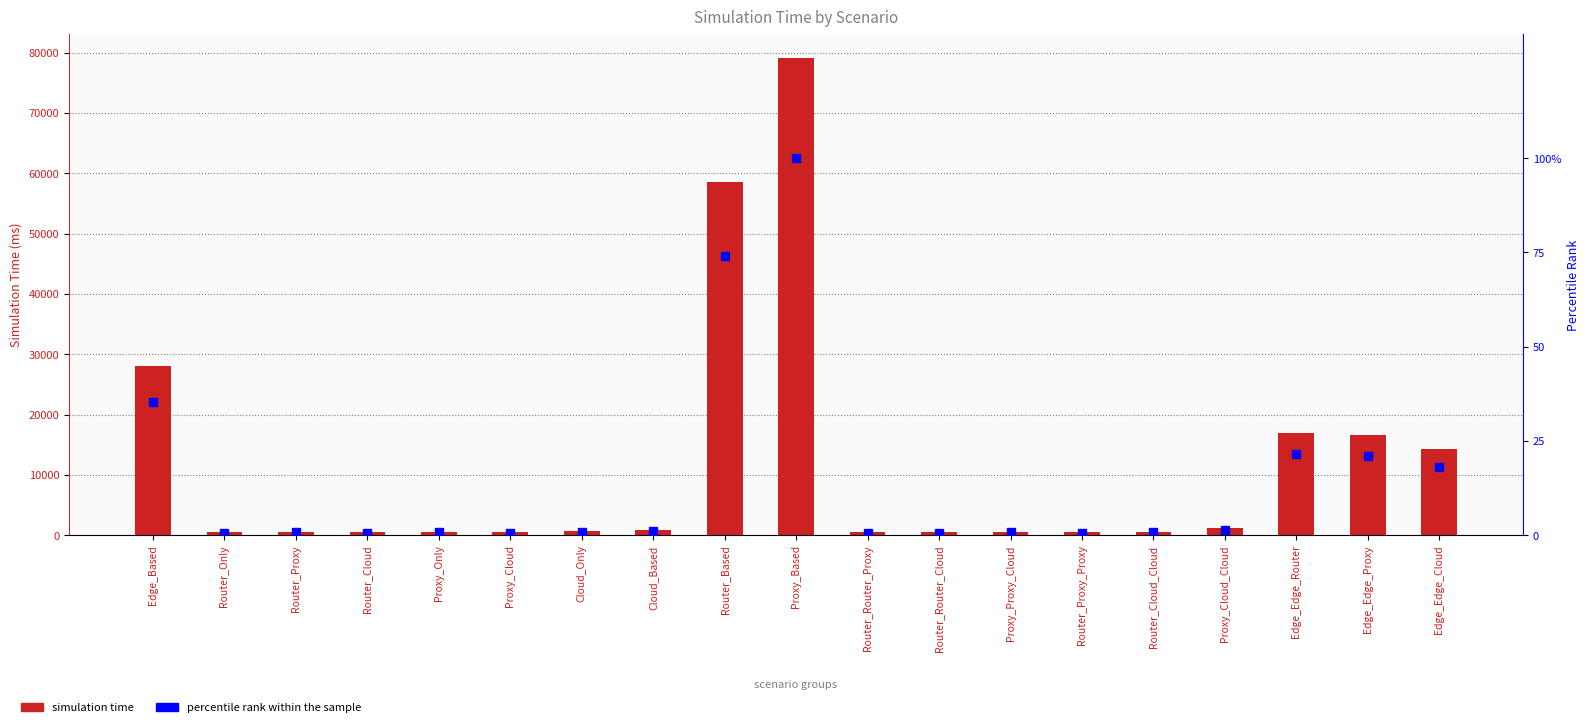

What is the total value across all series at Router_Router_Proxy?

462.6